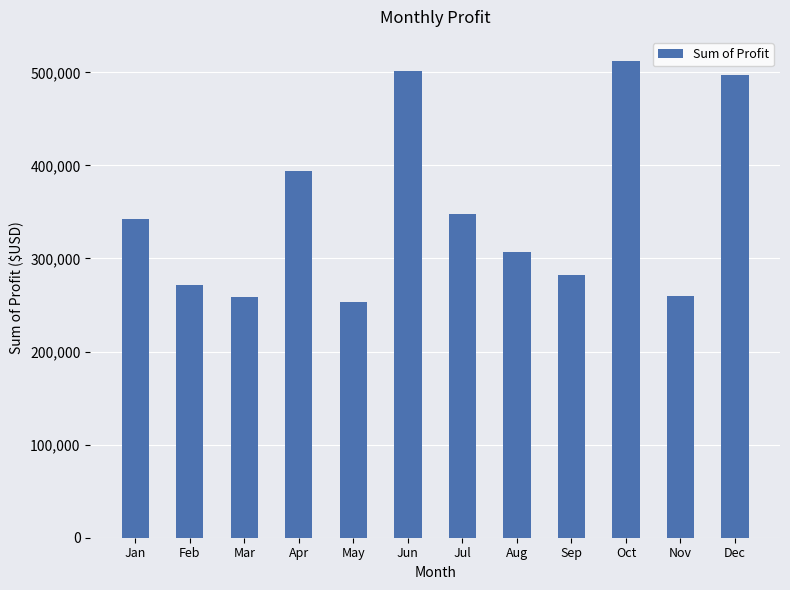

At which category does the chart reach its minimum across all series?

May